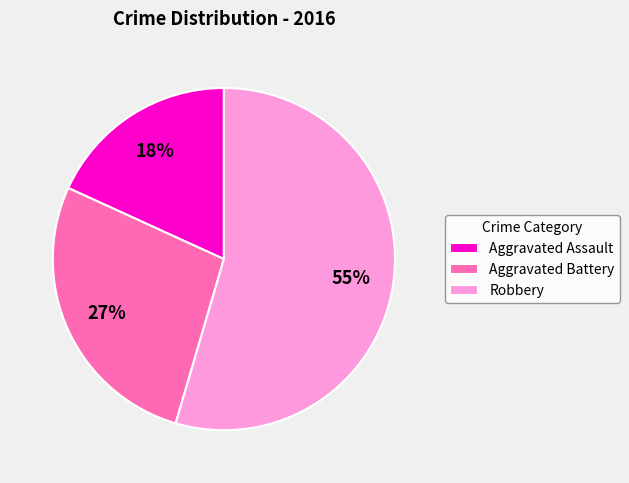

To the nearest percent, what is the average slice percentage?

33%